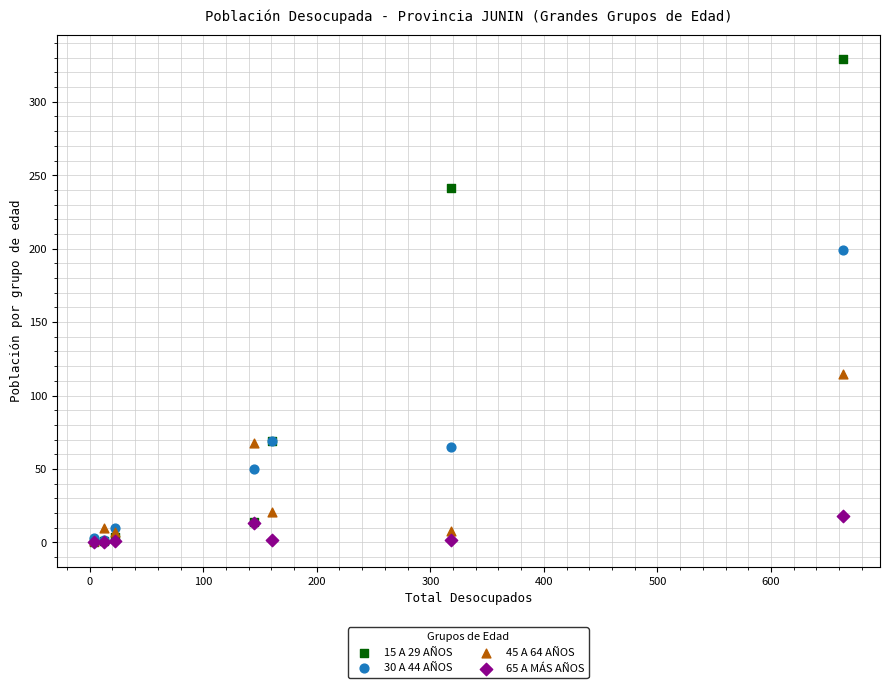

Across all series, what Y value is closest to 164?

199